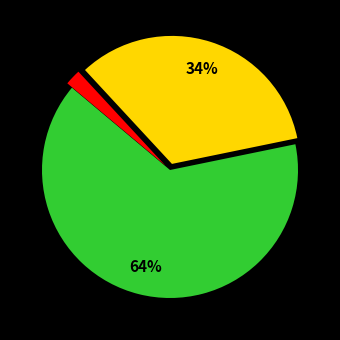

Is there any slice that represents more than half of the pie?

Yes